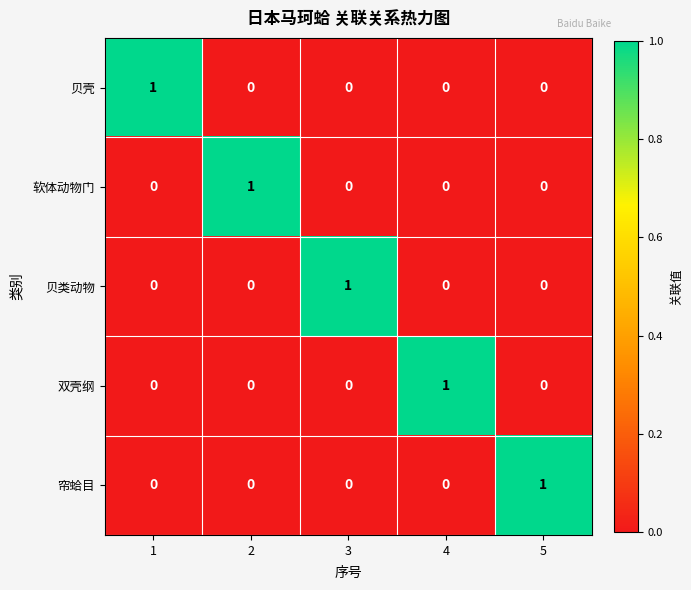

Count the 帘蛤目 values in the range 0 to 1.

5